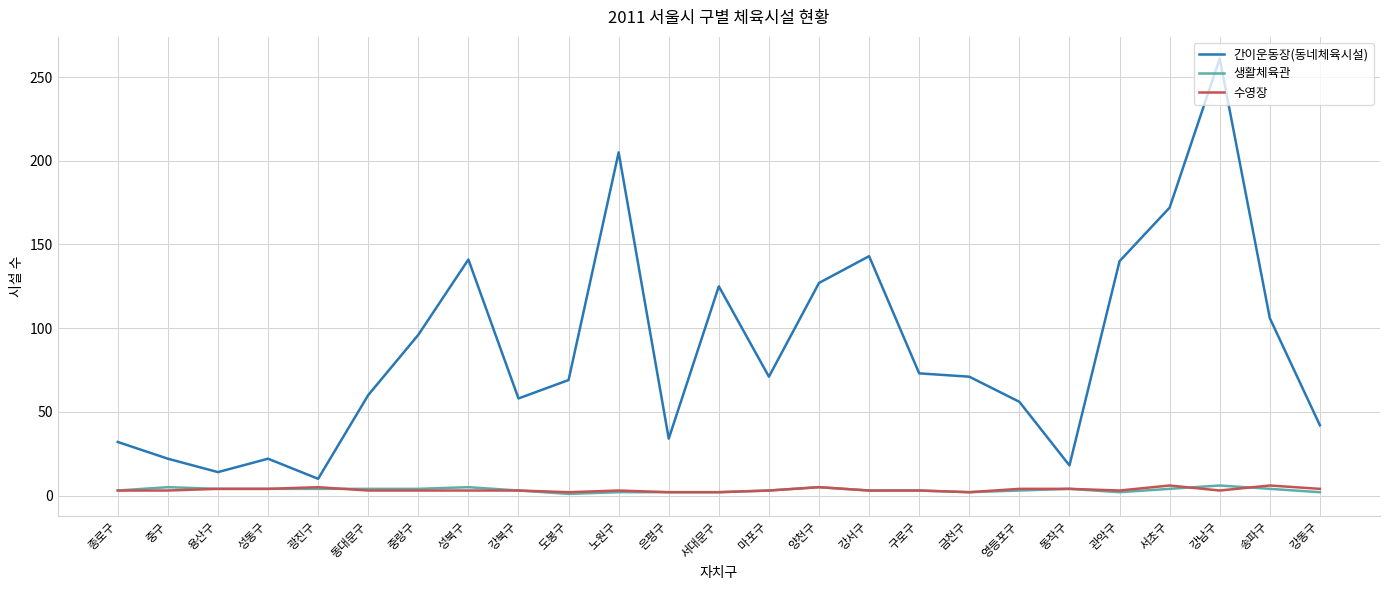

What is the lowest value of the 수영장 series?

2